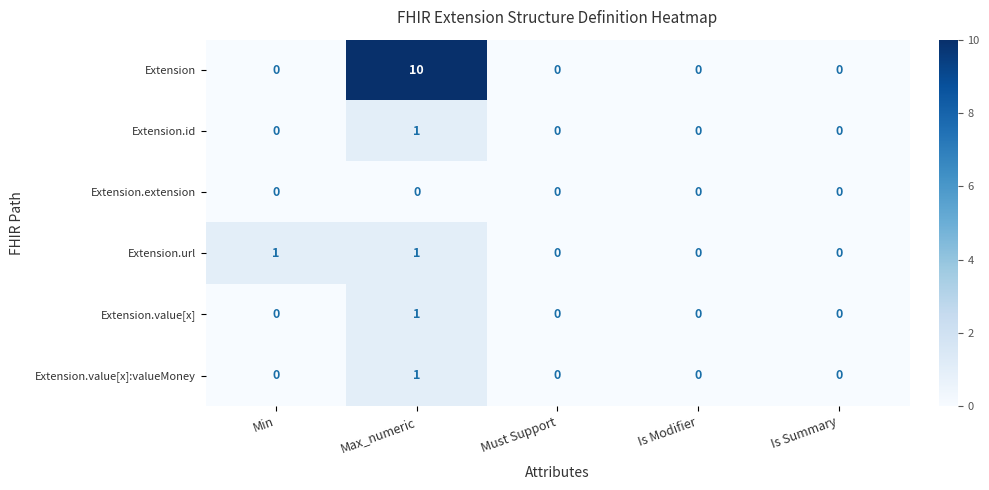

How many Extension.value[x] values are between 0 and 1?

5